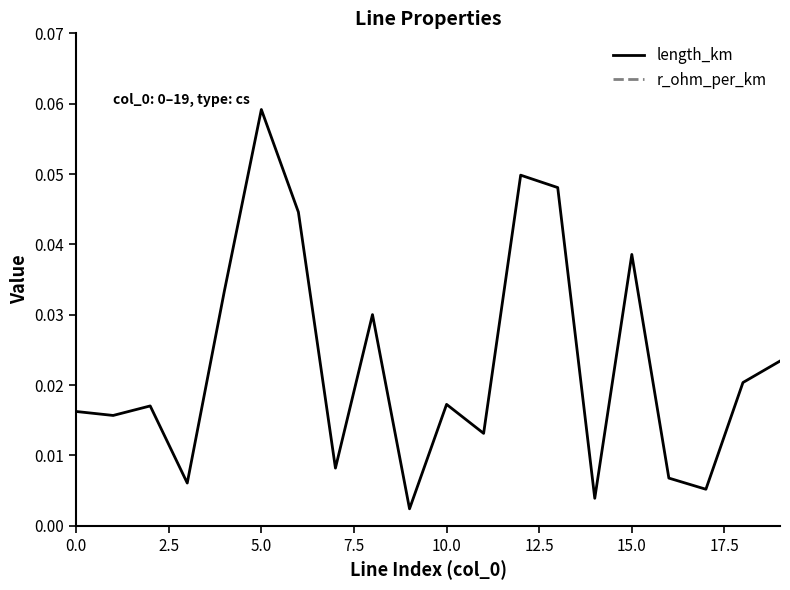

True or false: r_ohm_per_km and length_km cross at least once.

False